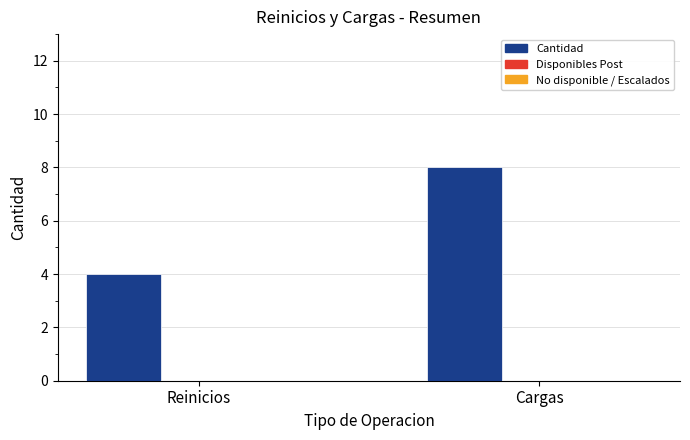

How many bars are there in total?

2